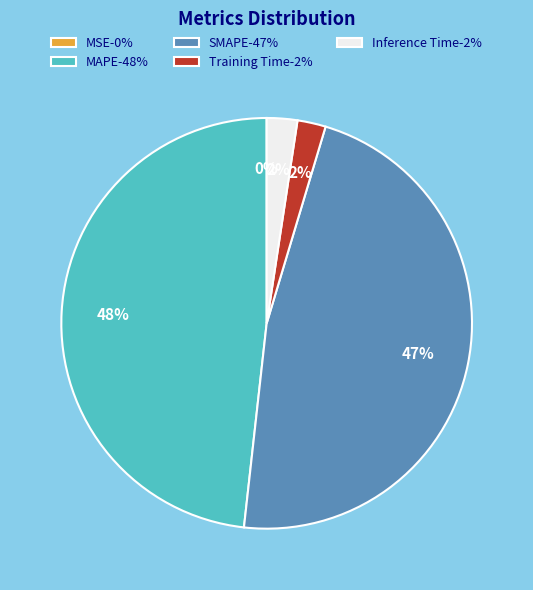

Is there a majority slice in this chart?

No